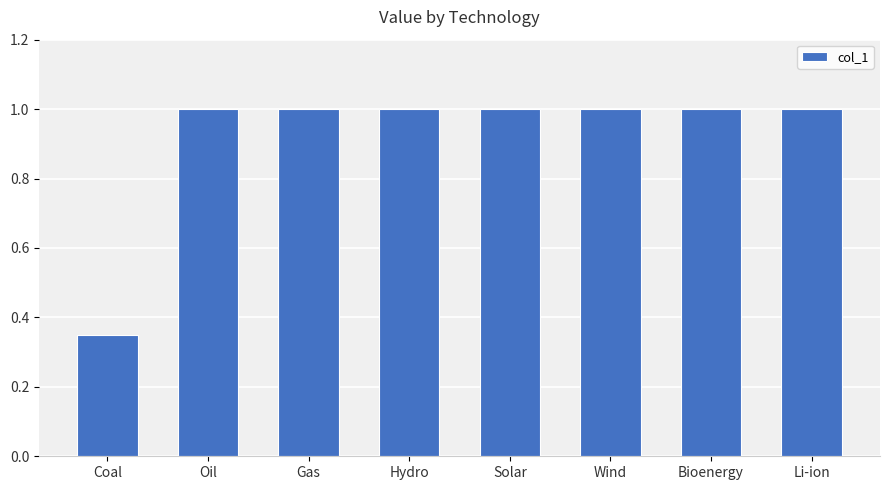

How many data points does each series have?

8